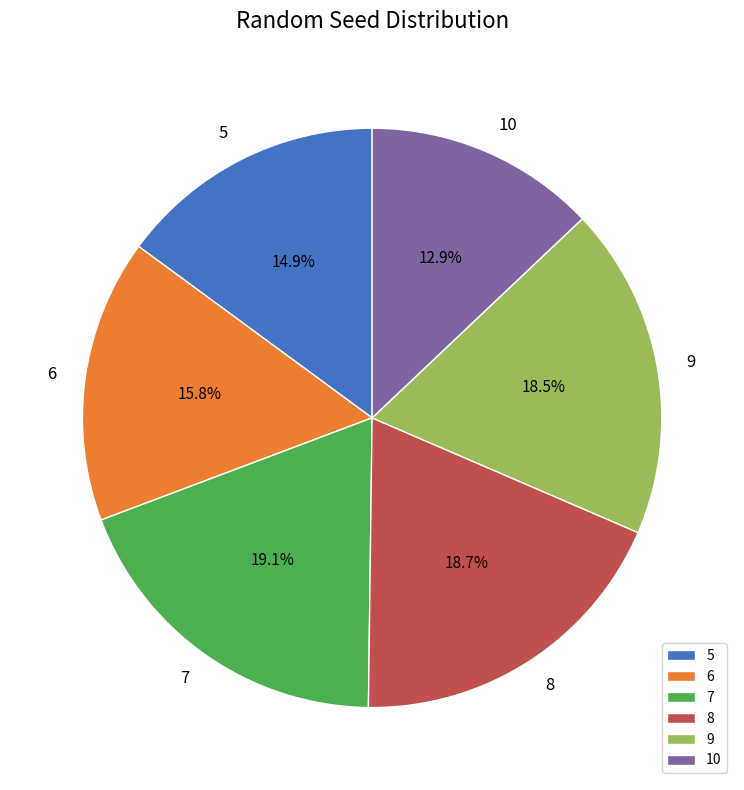

Which has a higher value, 10 or 9?

9